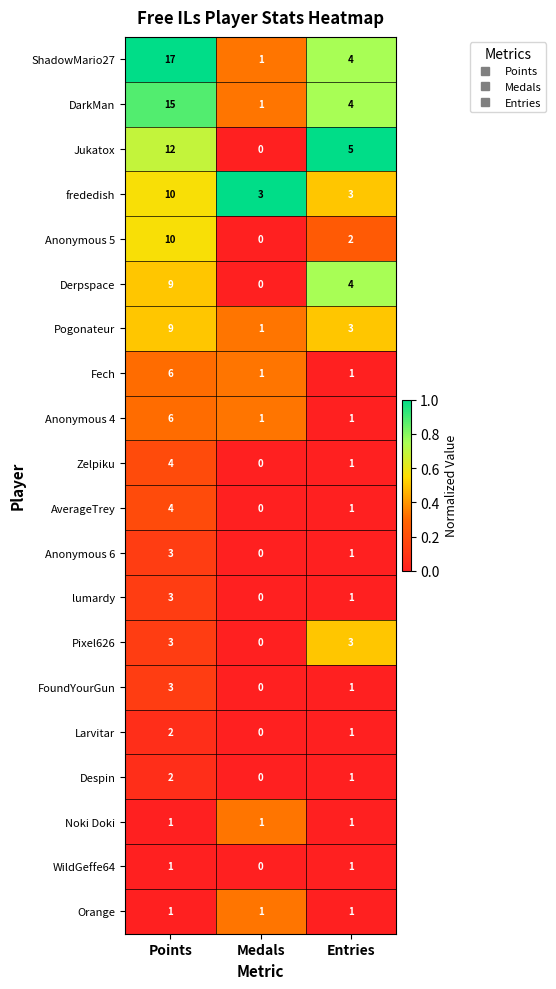

Is it true that Anonymous 4 equals 3 at Points?

False